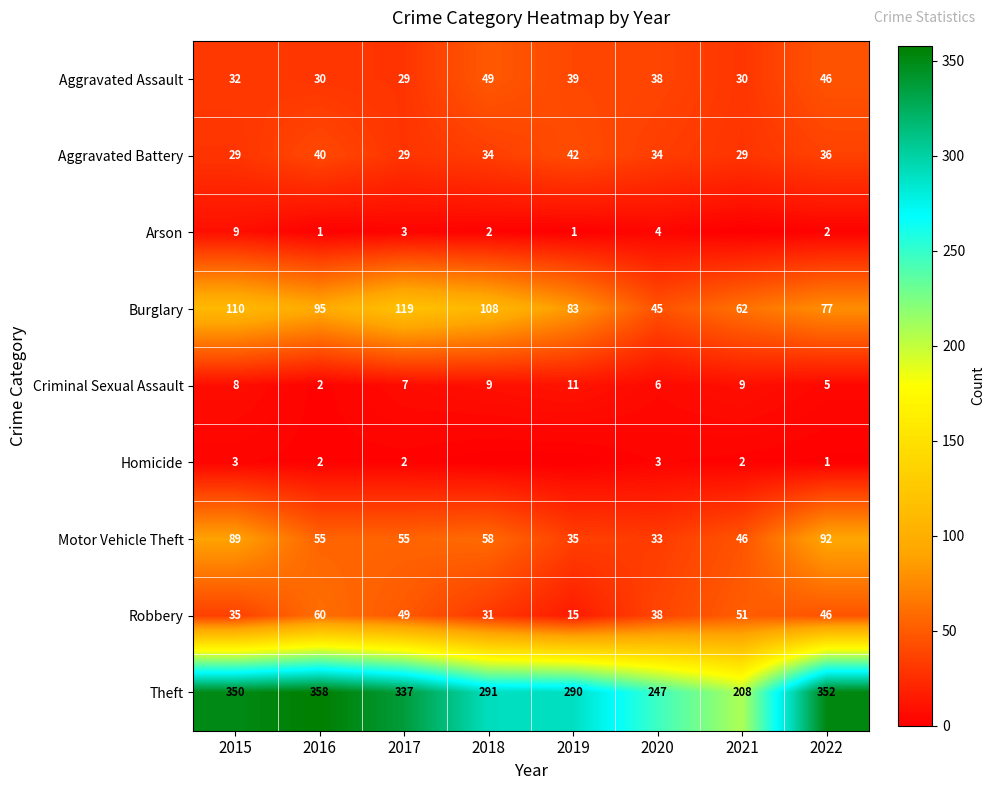

True or false: Aggravated Battery has a value of 36 at 2022.

True